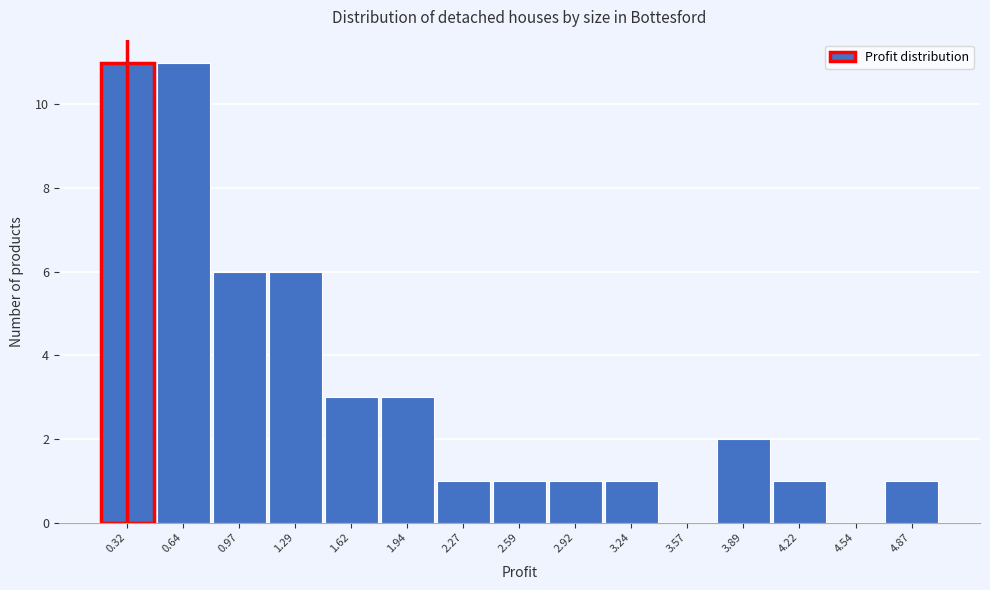

How tall is the bar that spans 1.15 to 1.45 on the x-axis? Neither the bar edges nor the heights are printed on the chart, so give them approximately, as read against the axes.

6